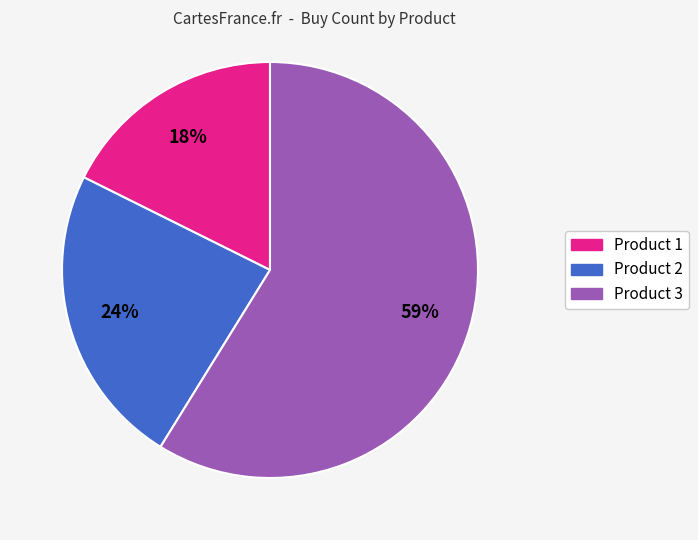

Approximately how many times larger is the value at Product 3 compared to Product 1?

3.3